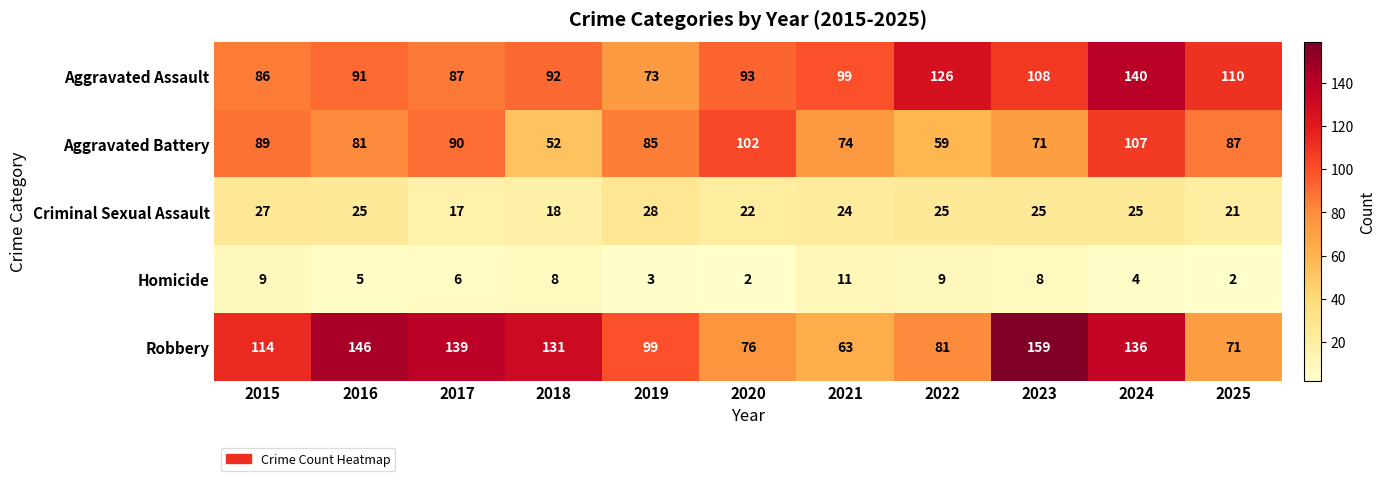

Which series has the largest range (max minus min)?

Robbery